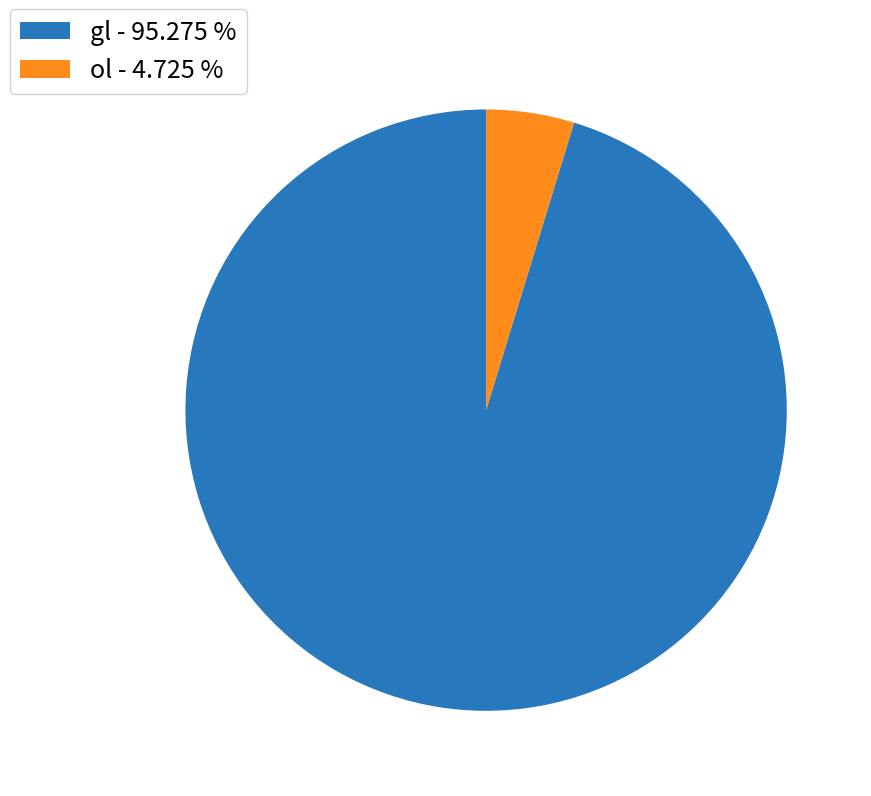

Is there a majority slice in this chart?

Yes